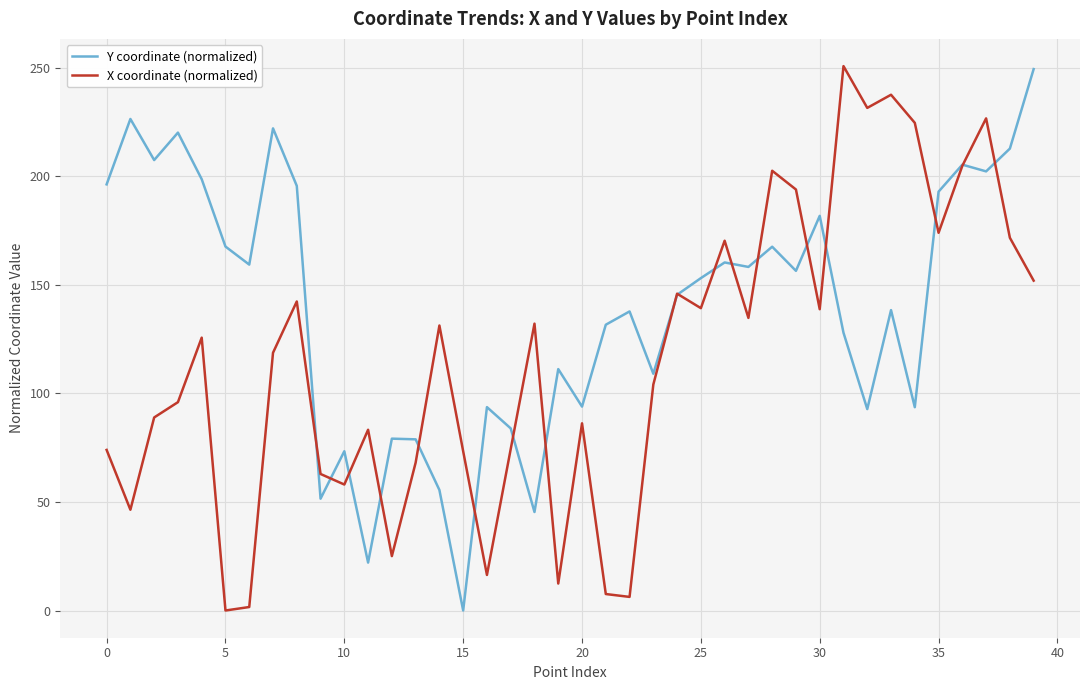

What is the highest value of the Y coordinate (normalized) series?

249.3